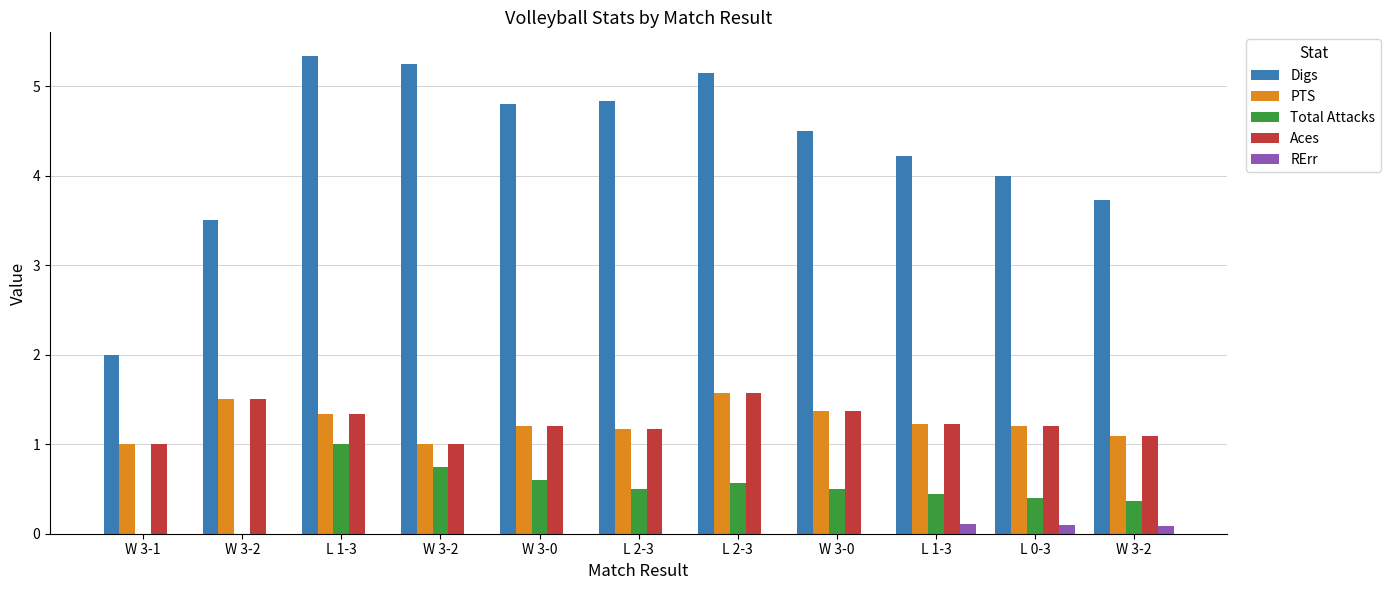

Which category has the highest value in the RErr series?

L 1-3